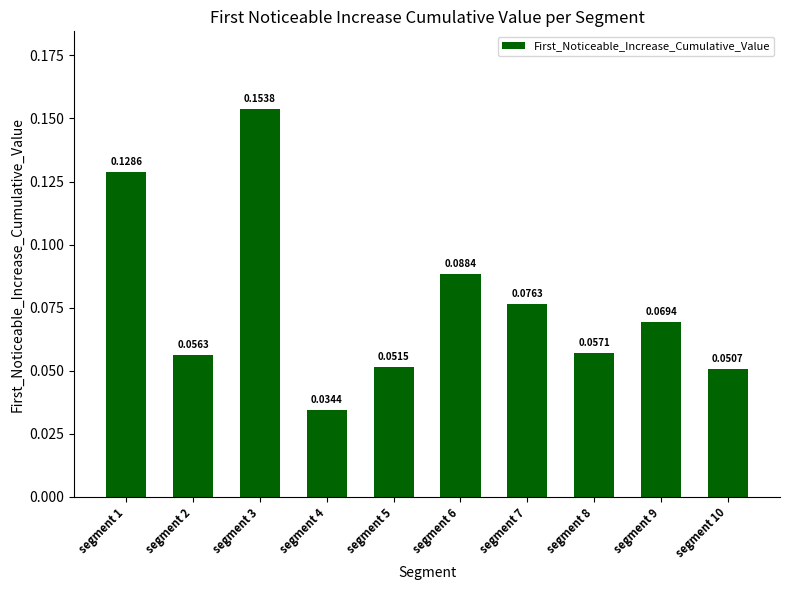

What is the sum of all values?

0.8